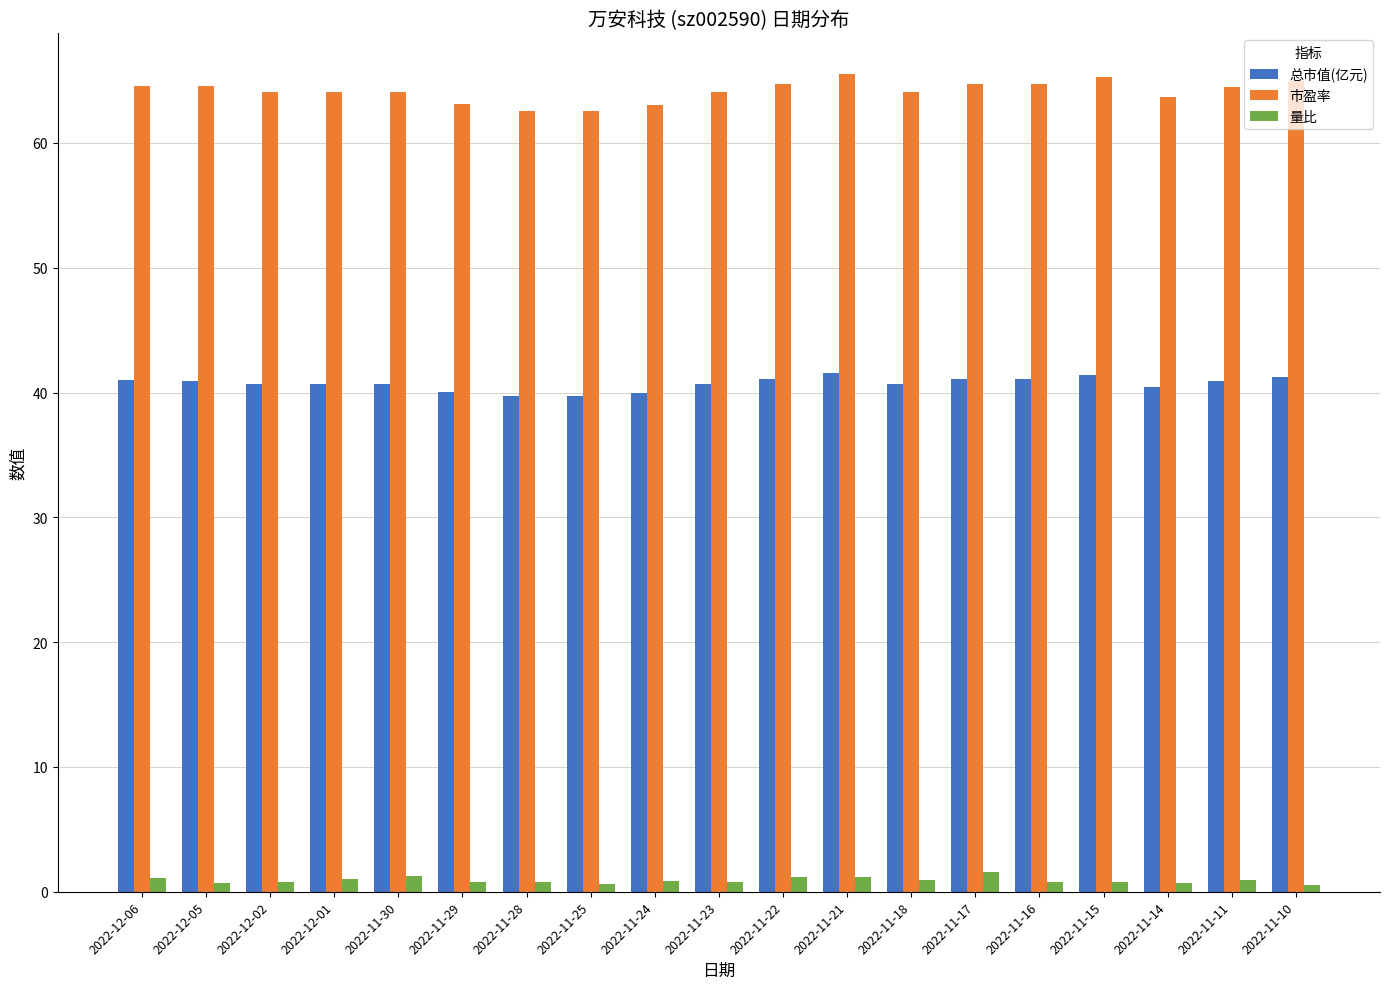

What is the lowest value of the 市盈率 series?

62.6